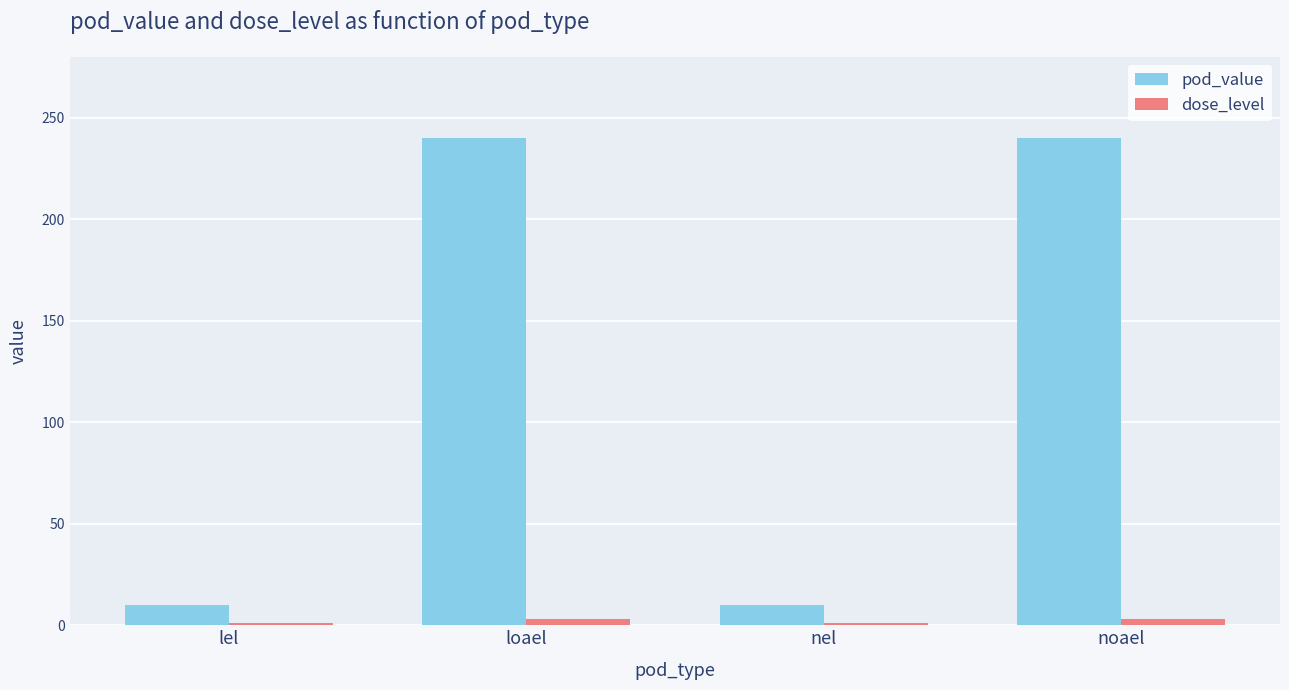

Reading left to right, list all the values displayed in this chart.

pod_value: 10	240	10	240
dose_level: 1	3	1	3